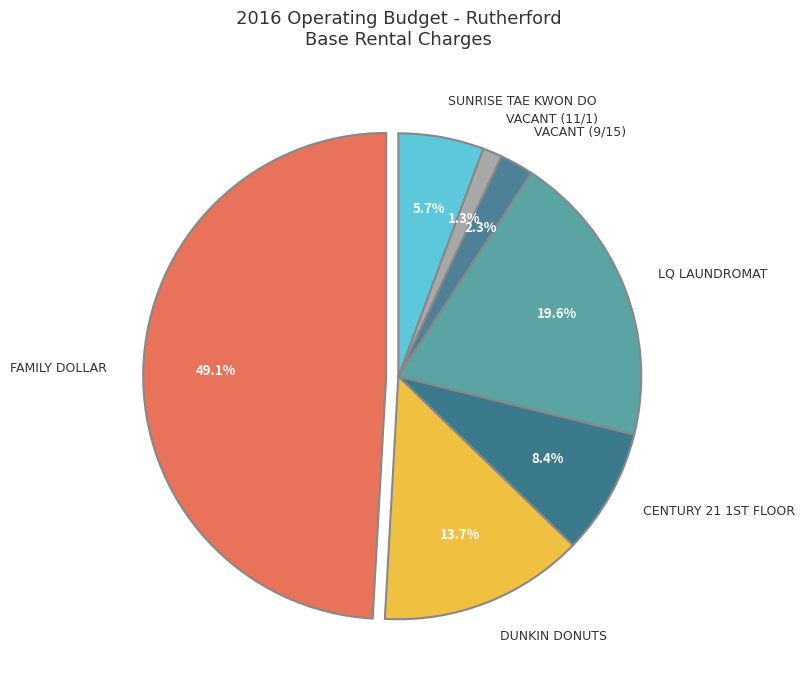

To the nearest percent, what percentage of the pie is LQ Laundromat?

20%